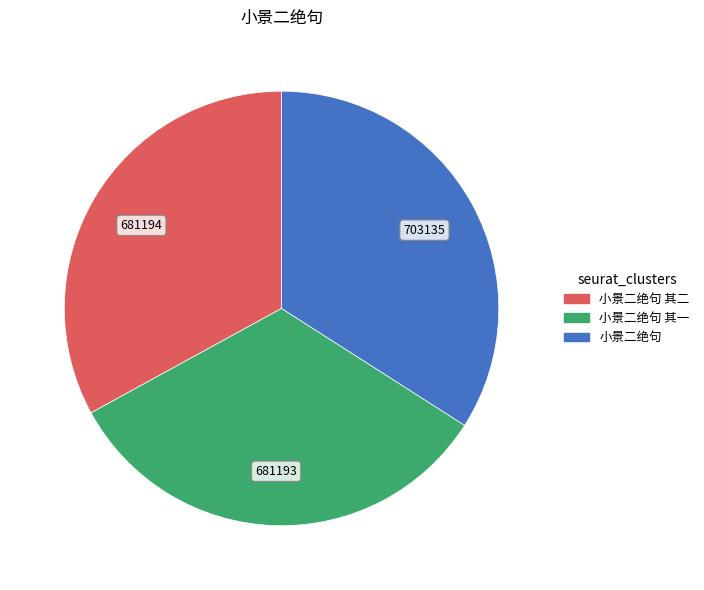

Is there a majority slice in this chart?

No